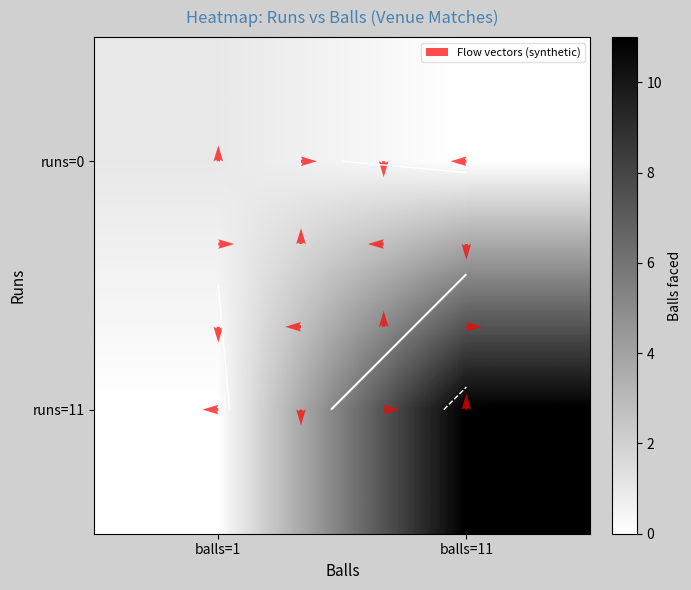

What is the total value across all series at 0?

11